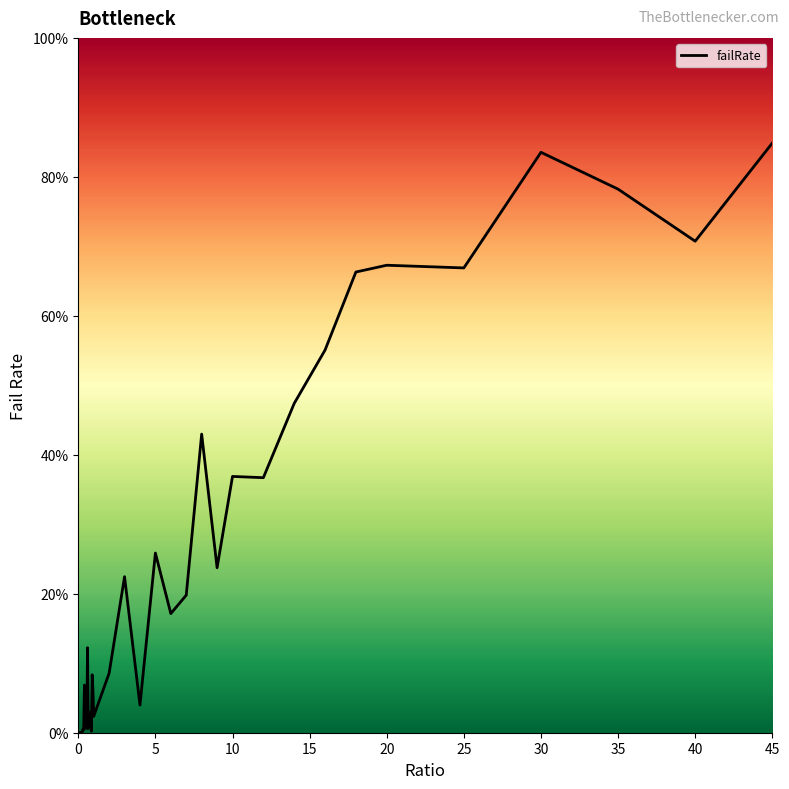

What is the label of the 15th point from the left?

0.7